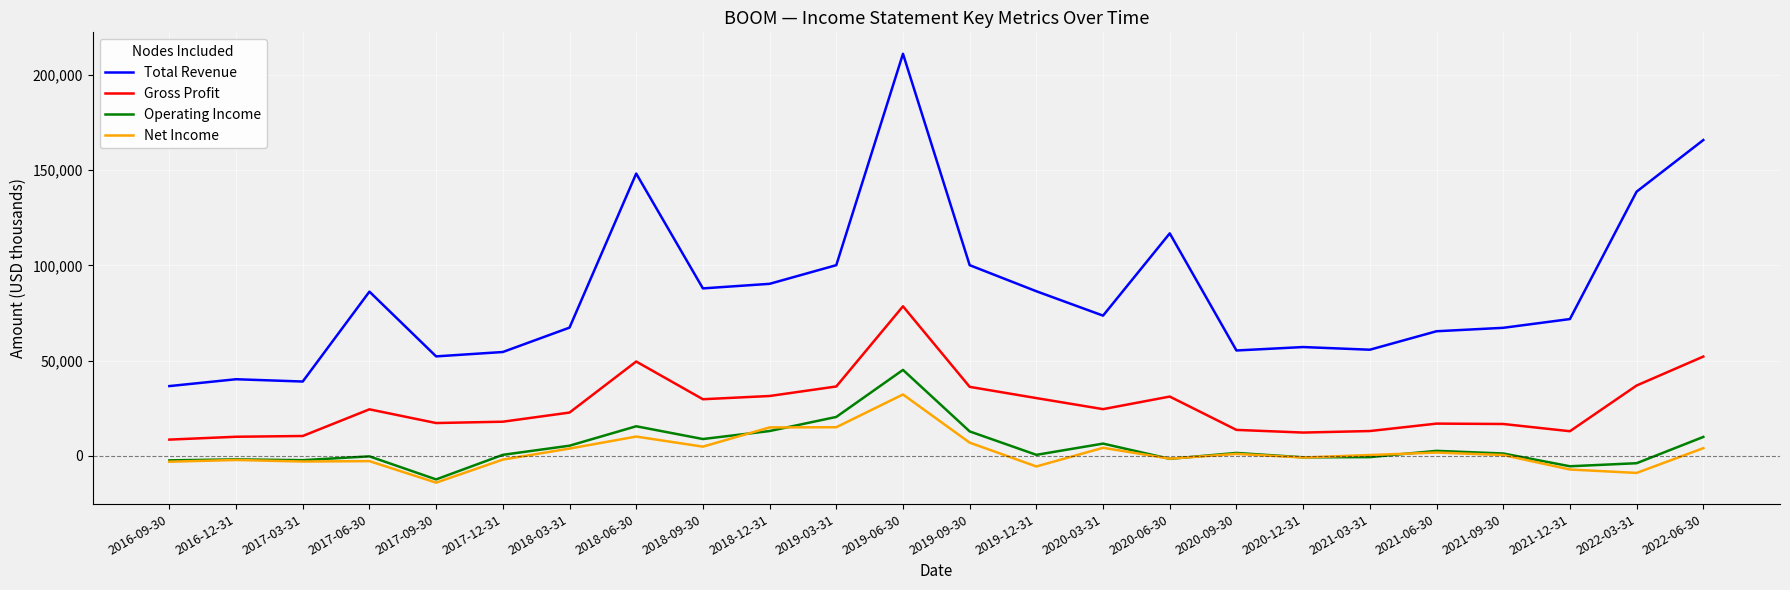

What is the difference between the highest and lowest values at 2019-06-30?

178900